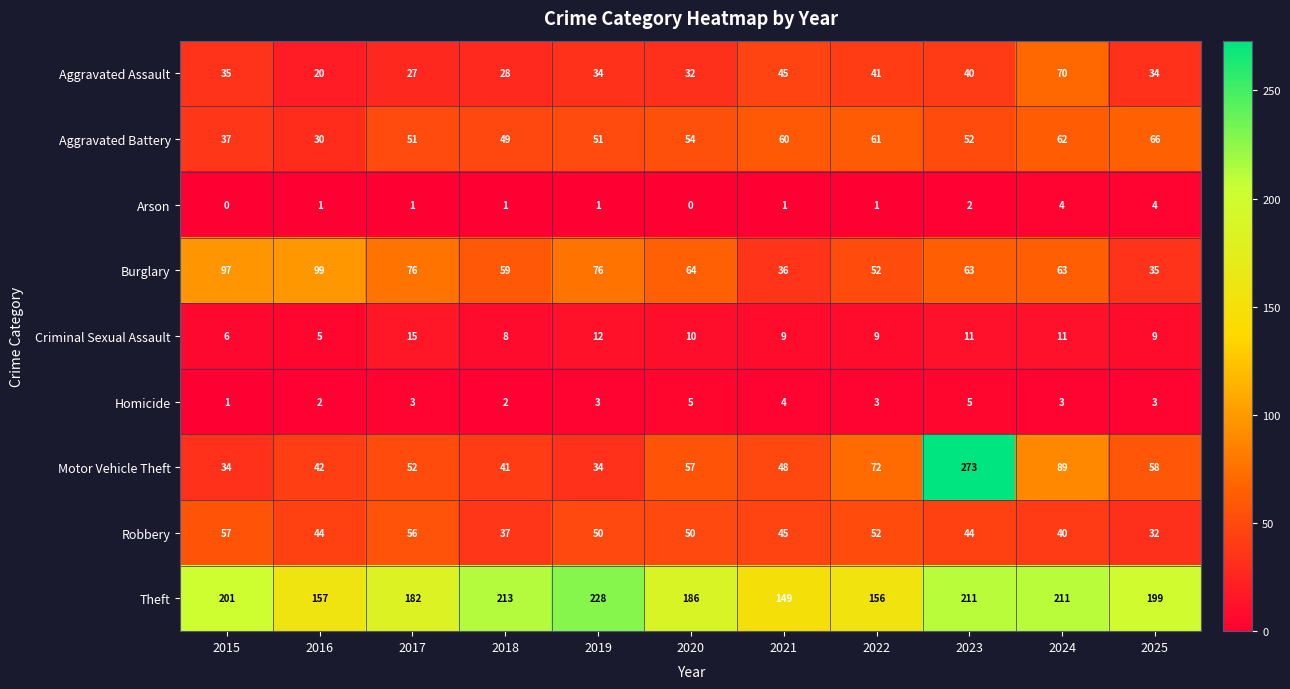

What is the greatest value displayed?

273